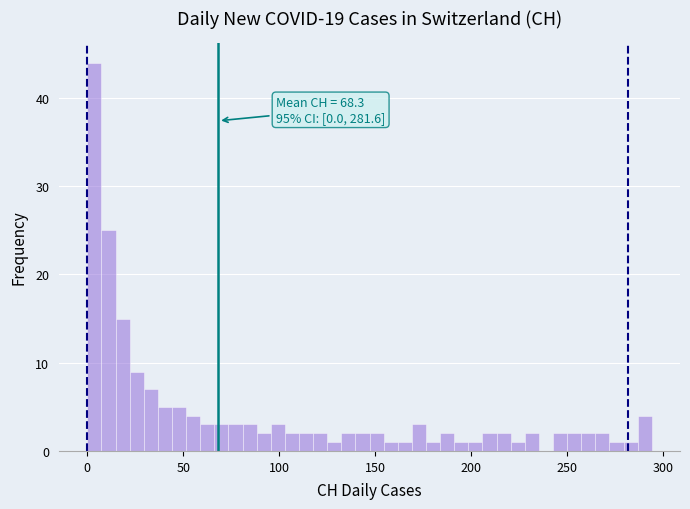

Around what value on the x-axis is the tallest bar? Give the approximate position of its centre, as read against the axis.

5